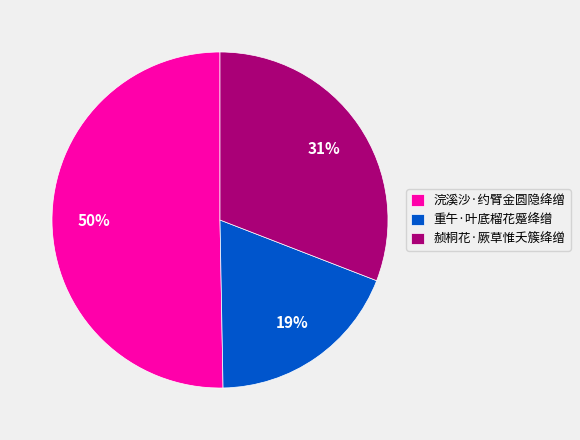

Which category has the biggest portion of the pie?

浣溪沙·约臂金圆隐绛缯